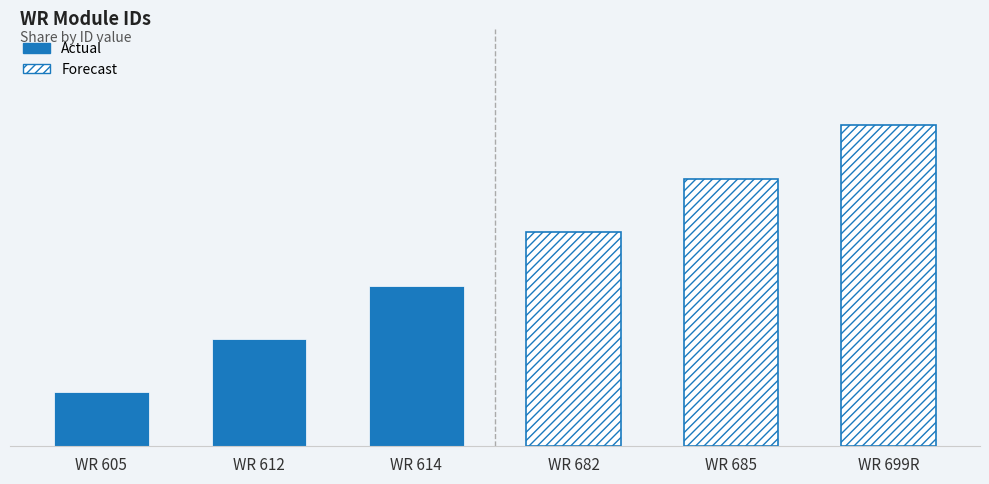

List the labels in order of value, smallest first.

WR 605, WR 612, WR 614, WR 682, WR 685, WR 699R